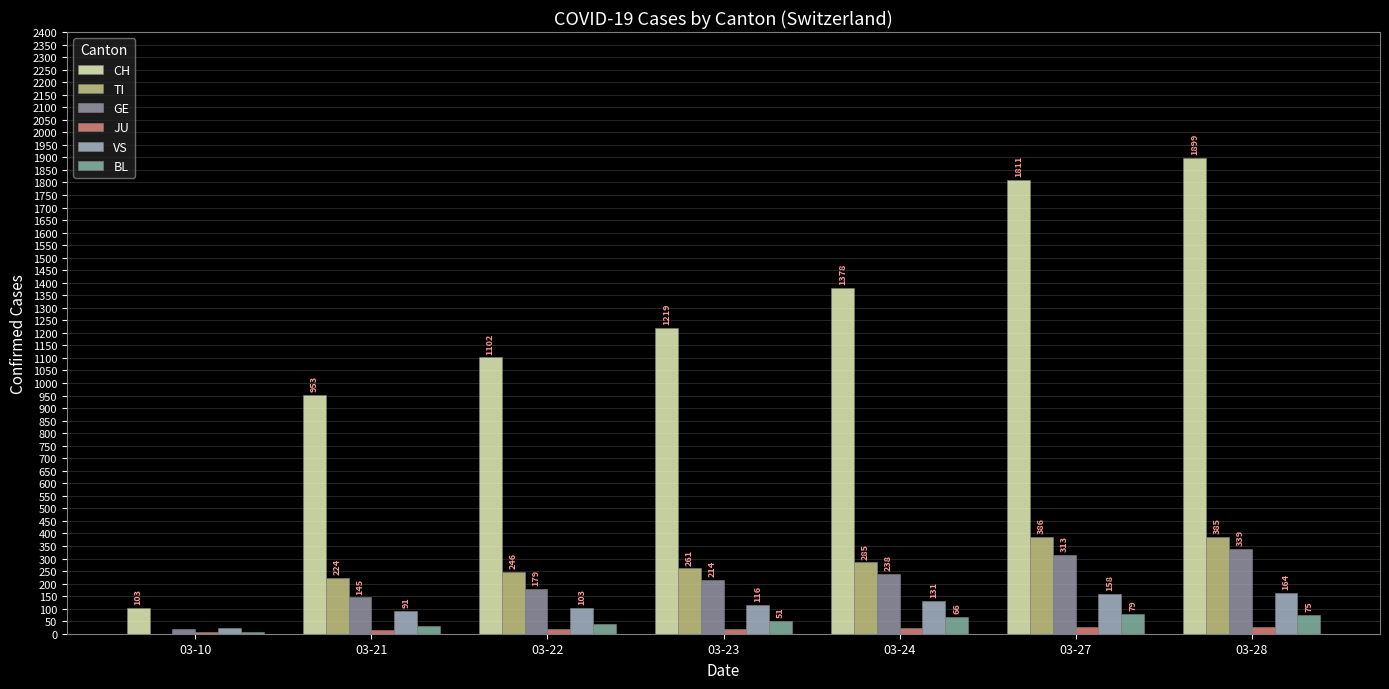

What are all the series names shown in the legend?

CH, TI, GE, JU, VS, BL